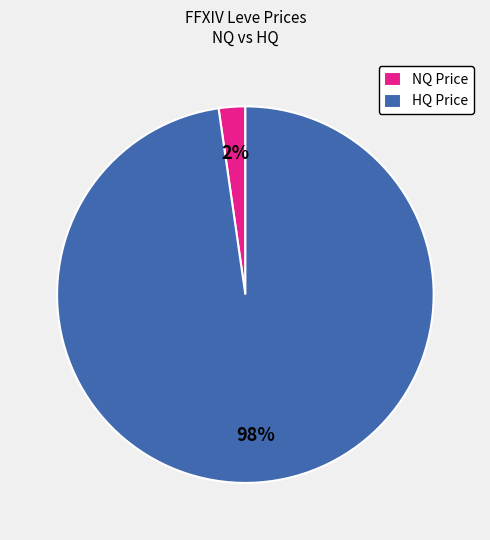

To the nearest percent, what is the combined percentage of HQ Price and NQ Price?

100%